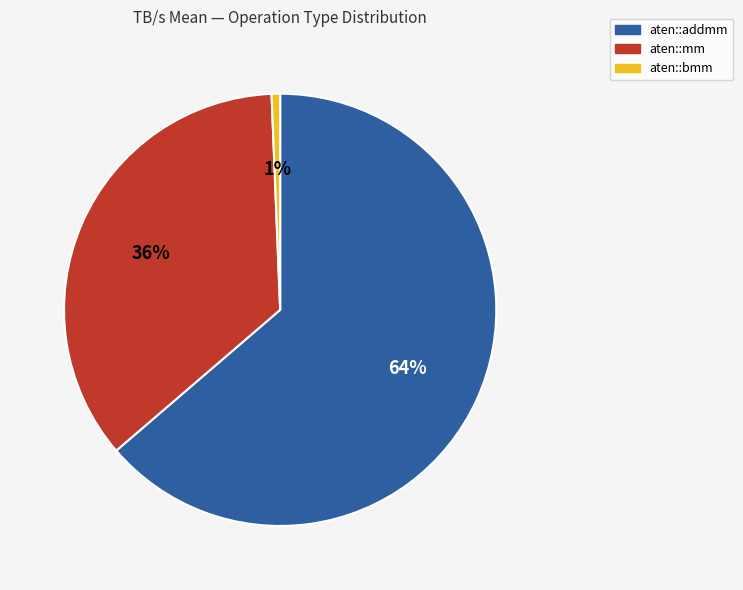

To the nearest percent, what is the average slice percentage?

33%